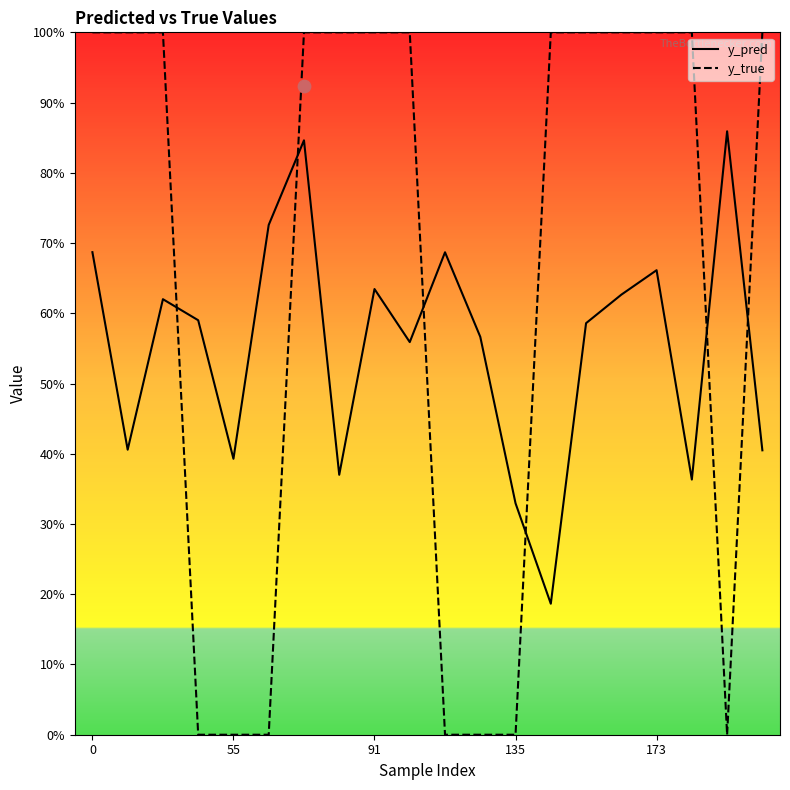

What is the total value across all series at 91?

1.6